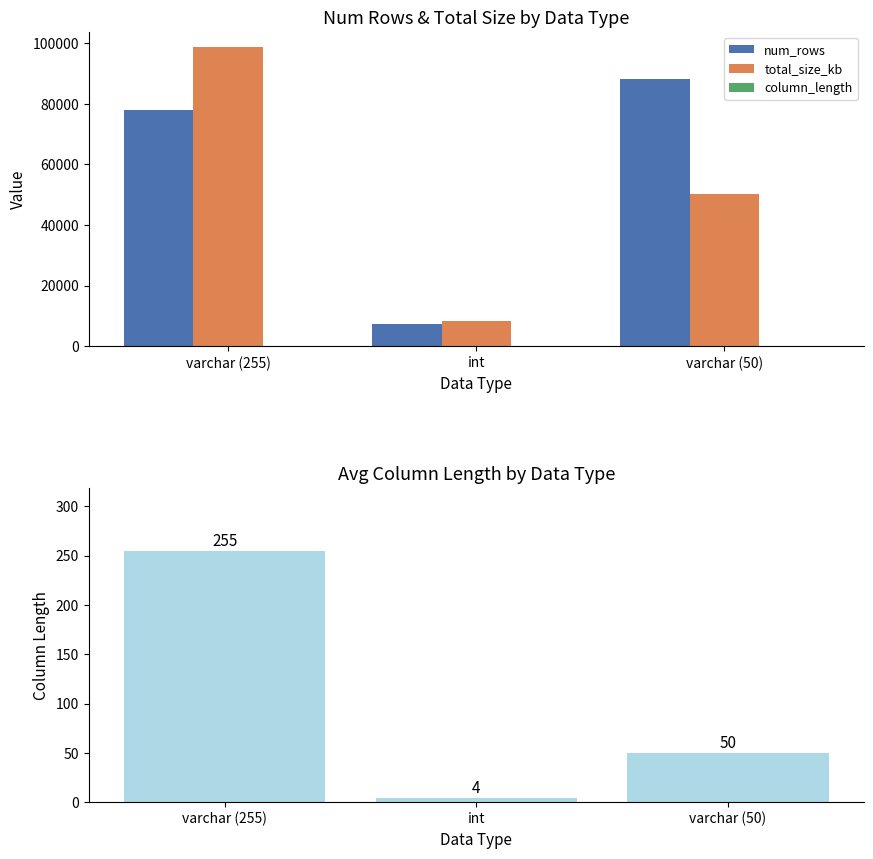

The value of num_rows at varchar (255) is 120298. True or false?

False